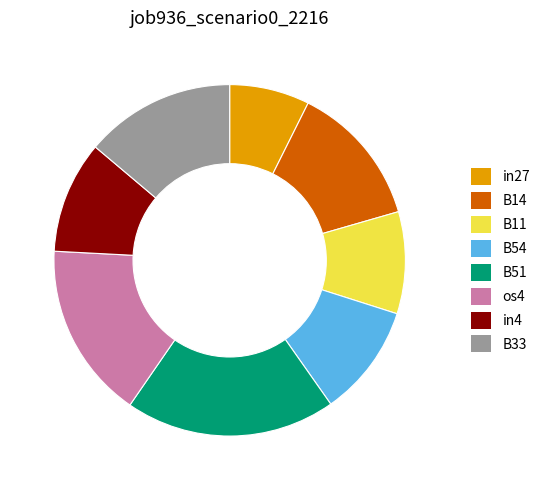

Between B11 and B54, which is larger?

B54